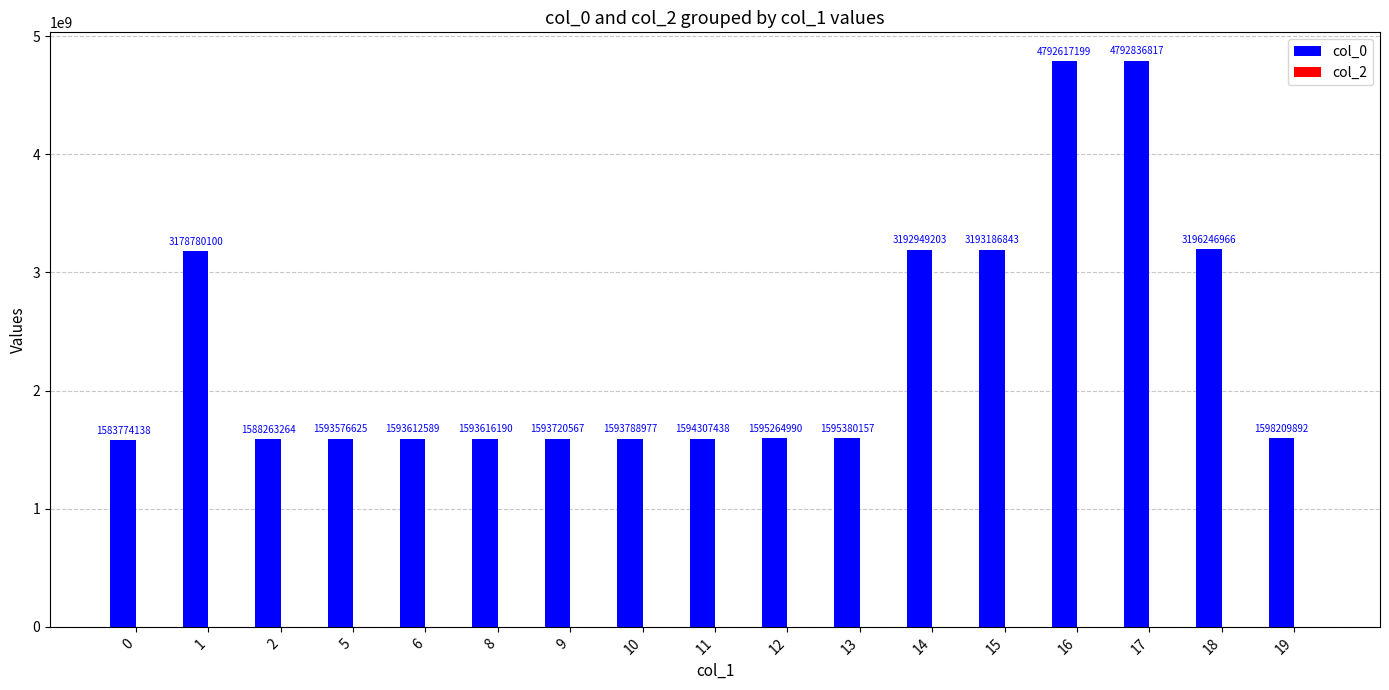

What is the minimum value shown in the chart?

1583774138